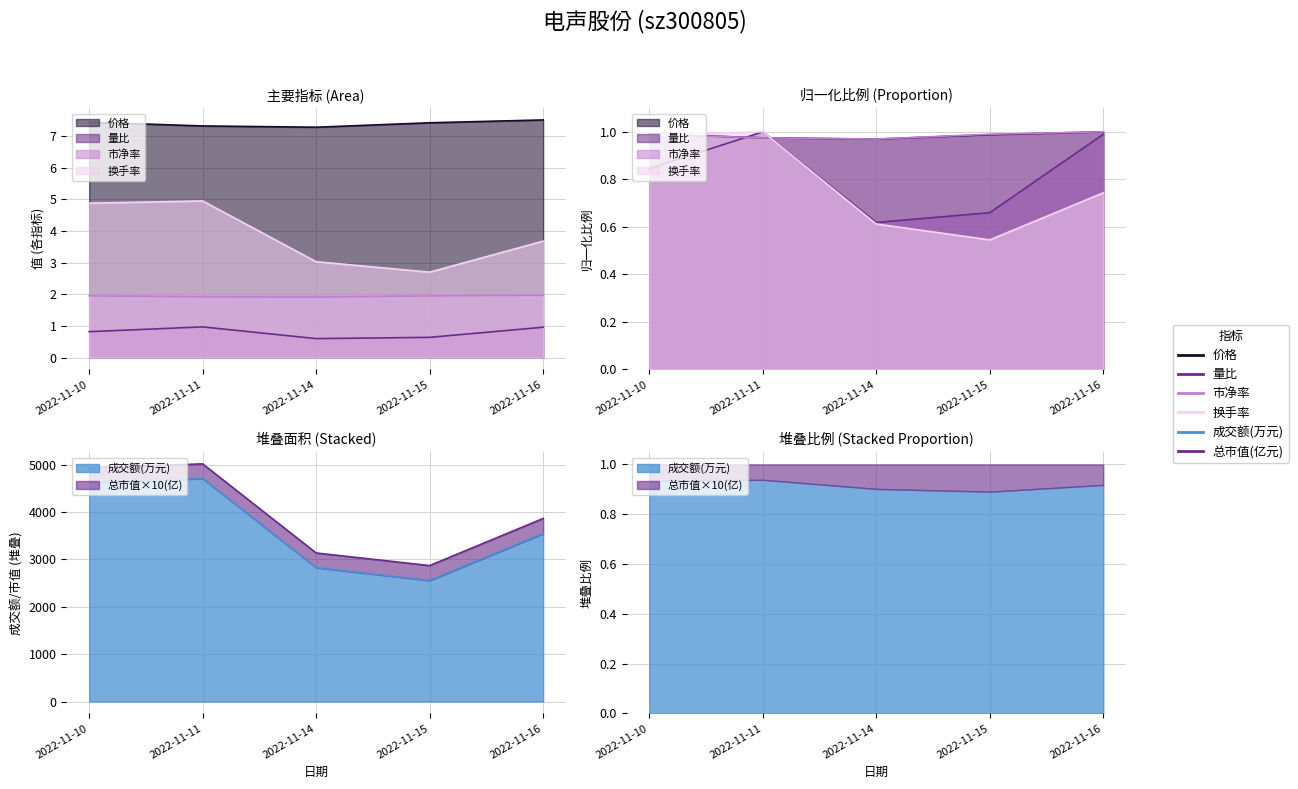

Which series has the largest total across all categories?

价格